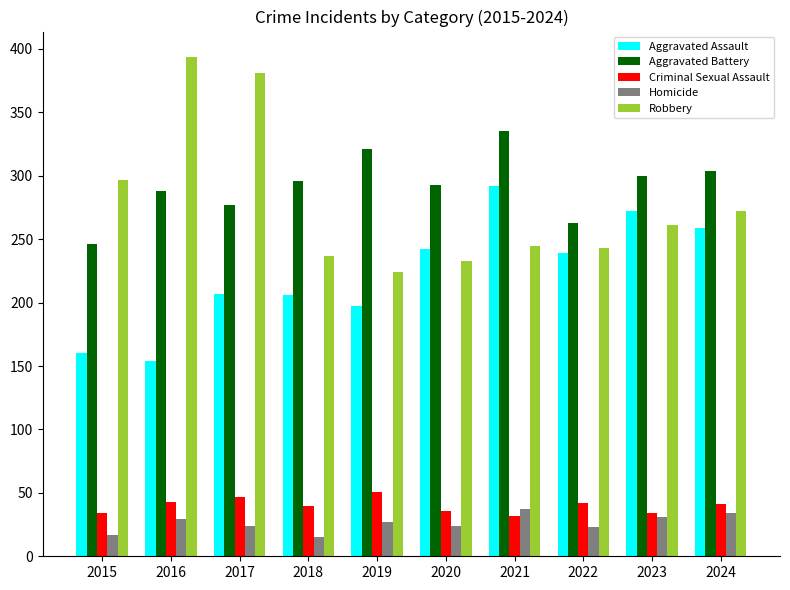

At which label is Robbery closest to 309?

2015